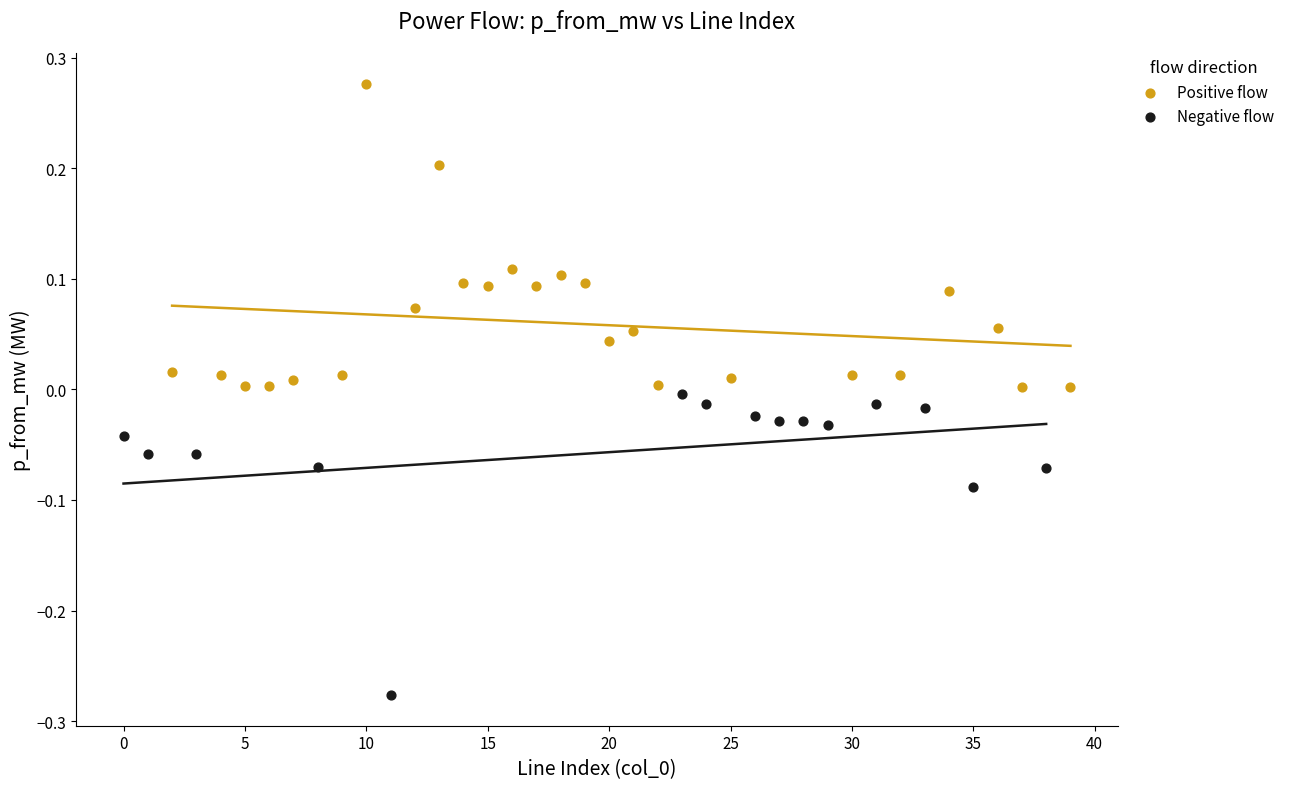

Which series reaches the minimum Y coordinate?

Negative flow